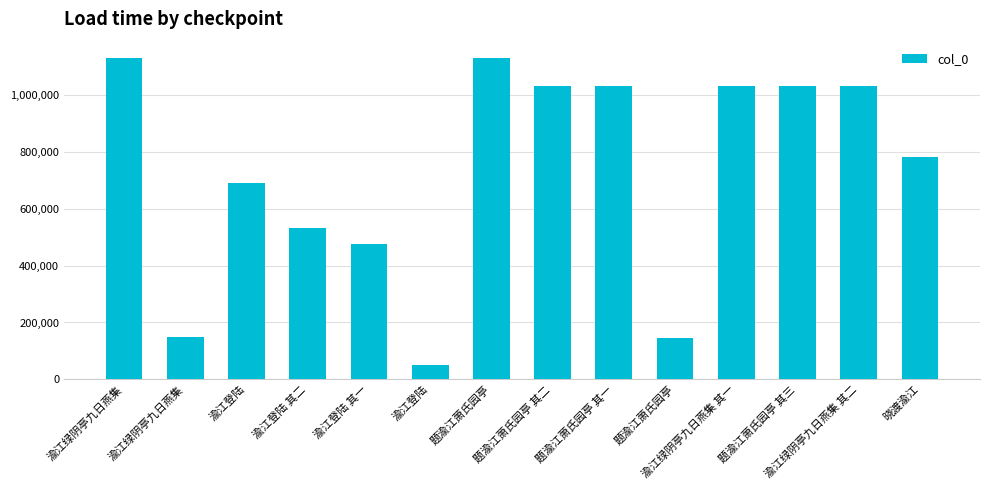

How many data points are less than 1033810?

7